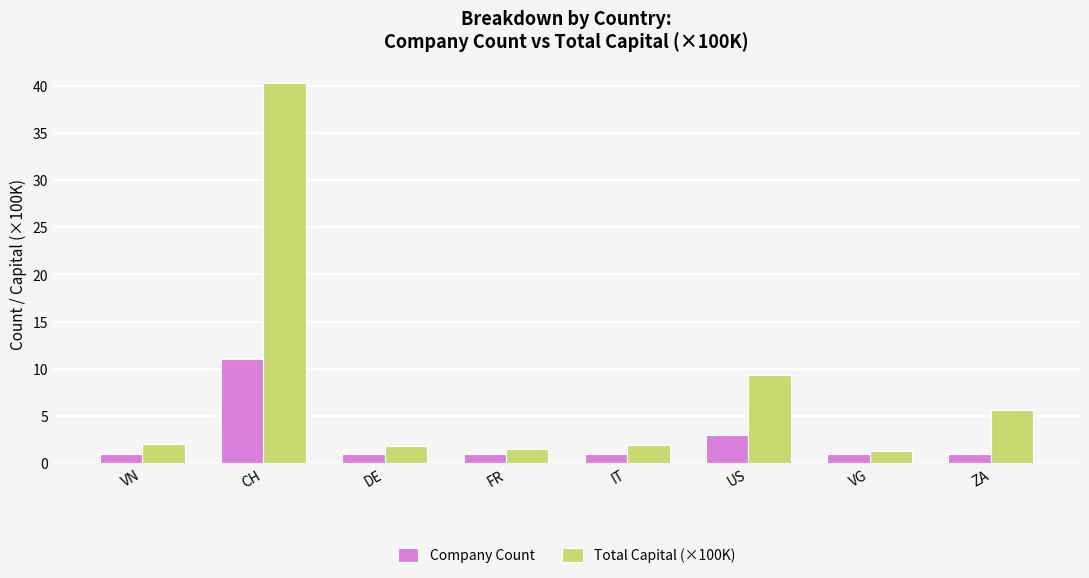

What is the sum of all Company Count values?

20.0